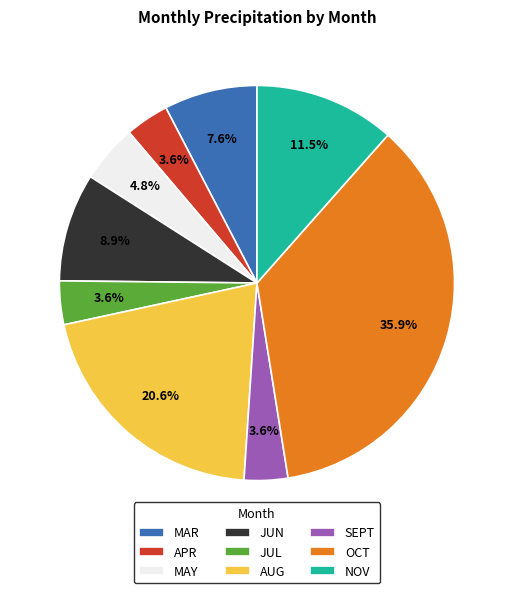

Combined, do MAY and NOV account for over 50%?

No